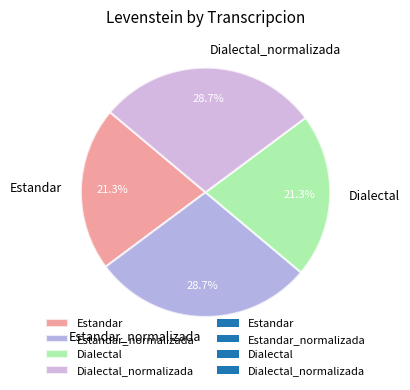

Is Estandar the majority of the pie?

No